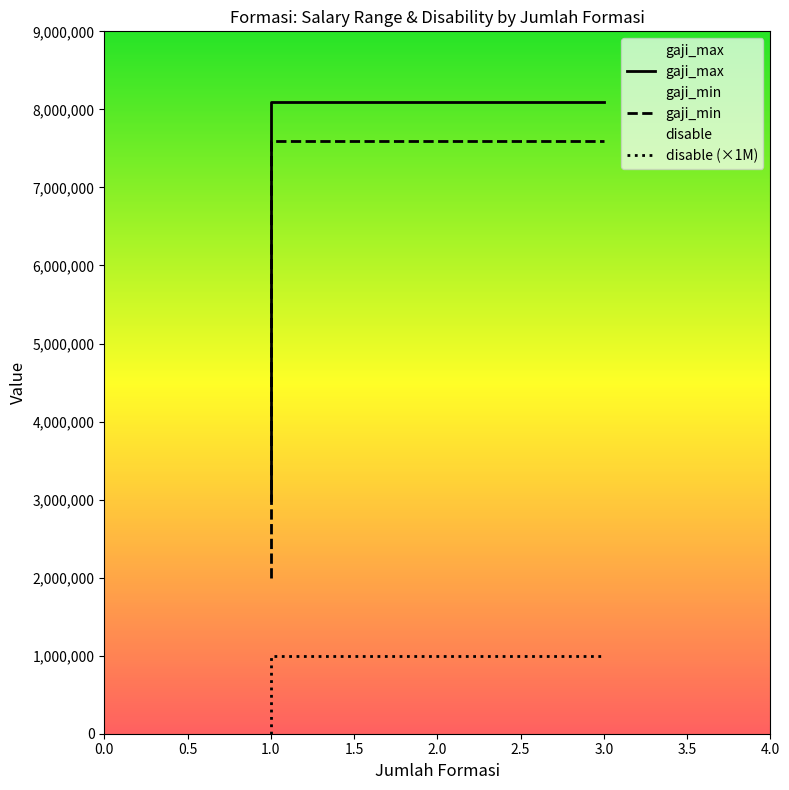

True or false: disable and gaji_min cross at least once.

False